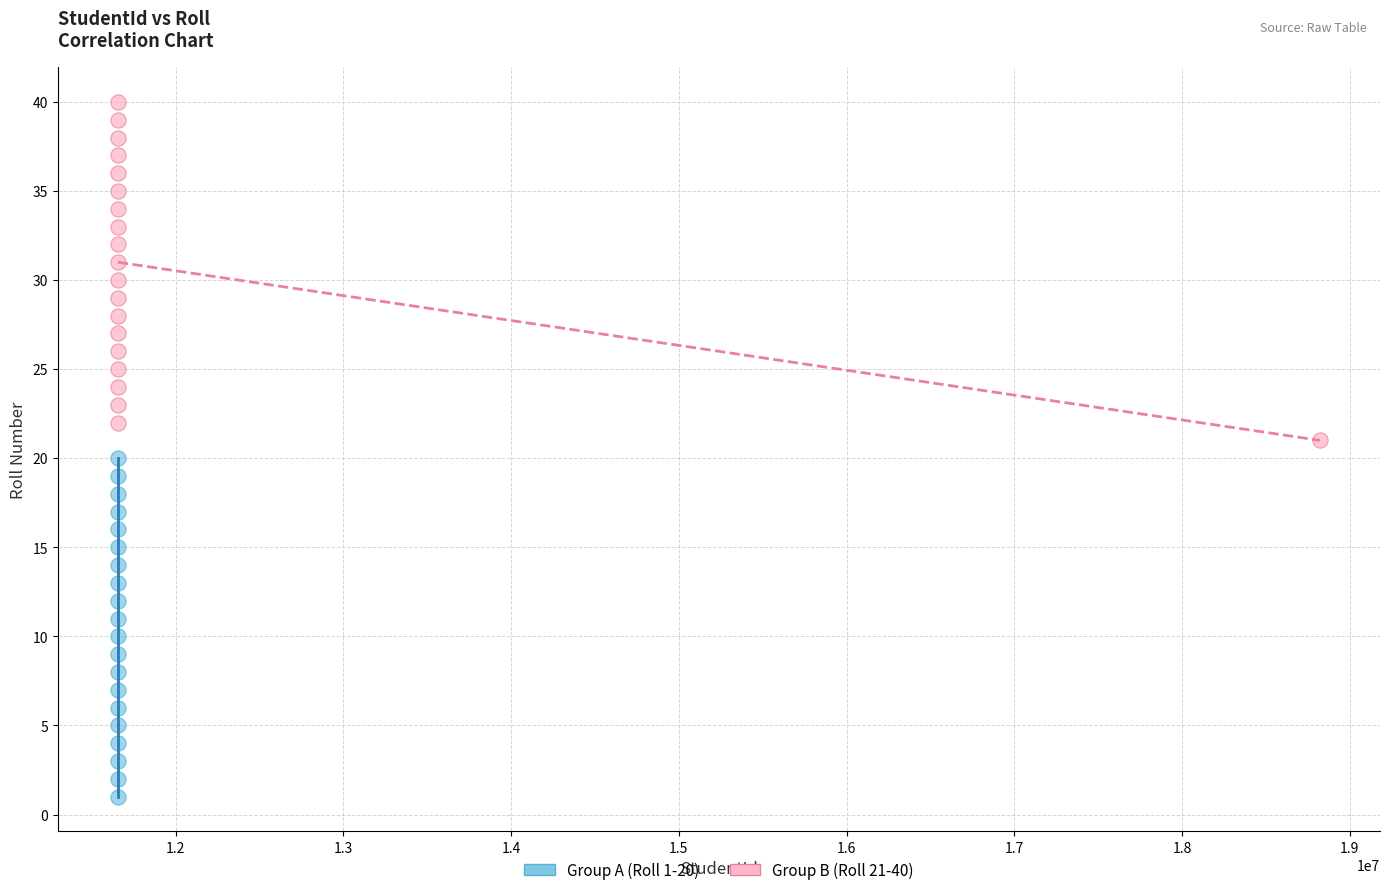

Which series reaches the minimum Y coordinate?

Group A (Roll 1-20)